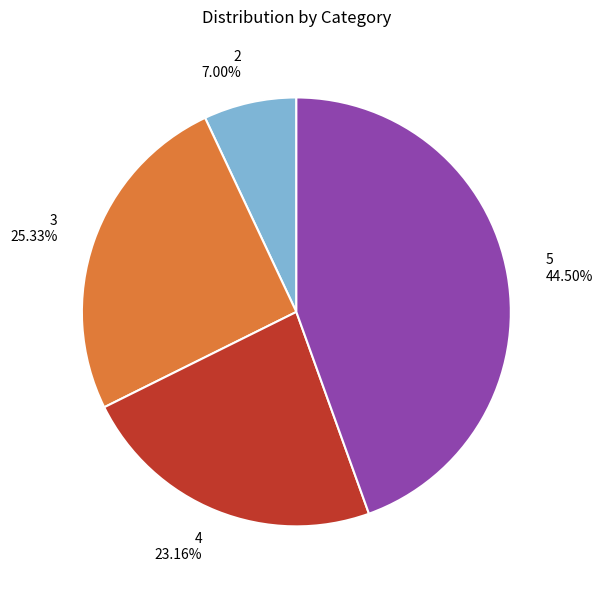

Which category has the biggest portion of the pie?

5